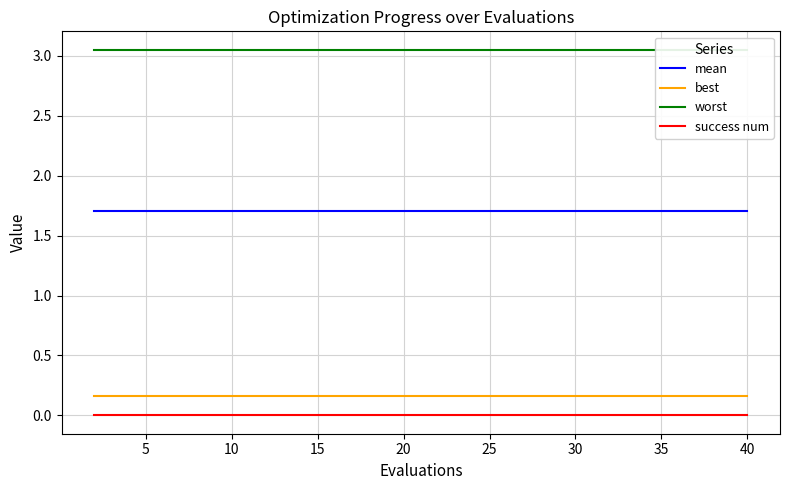

What is the minimum value for mean?

1.7